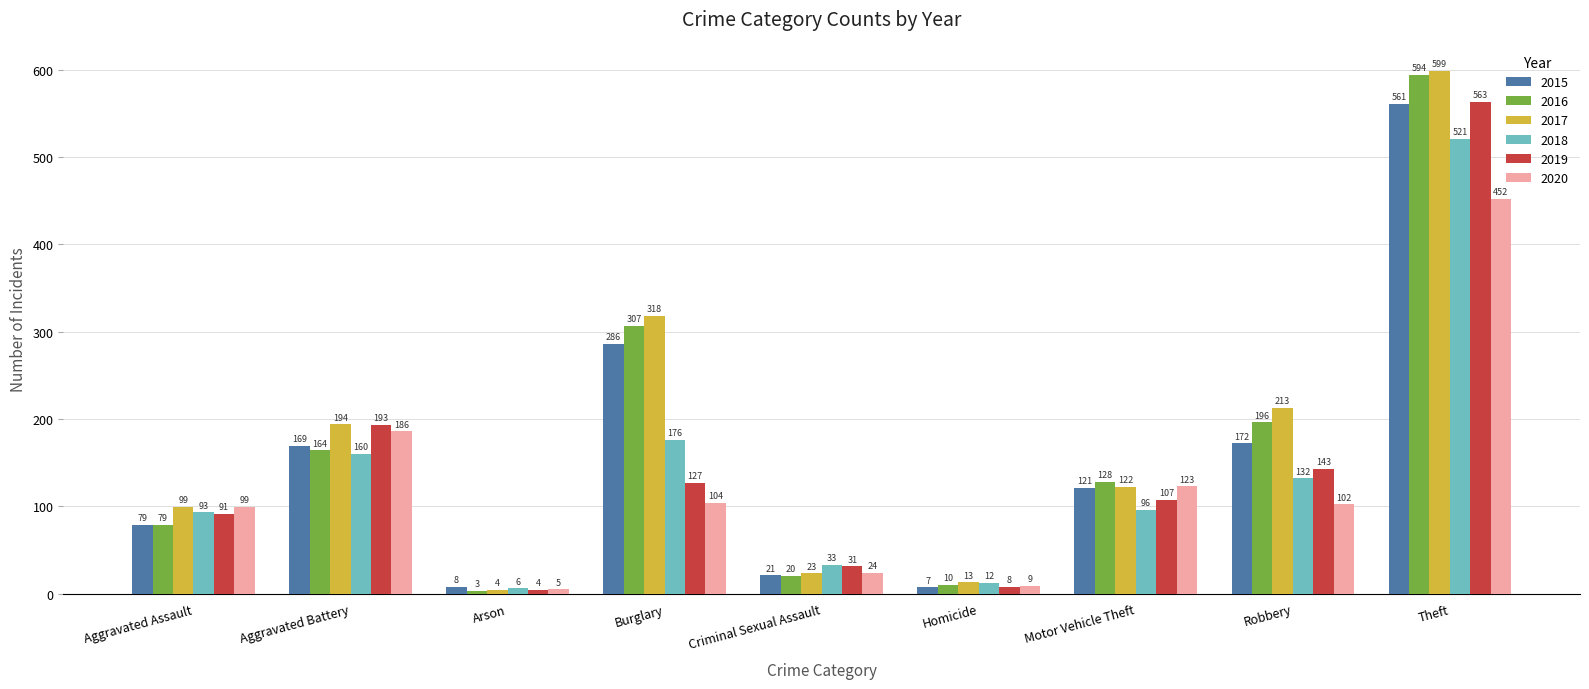

What is the highest value of the 2015 series?

561